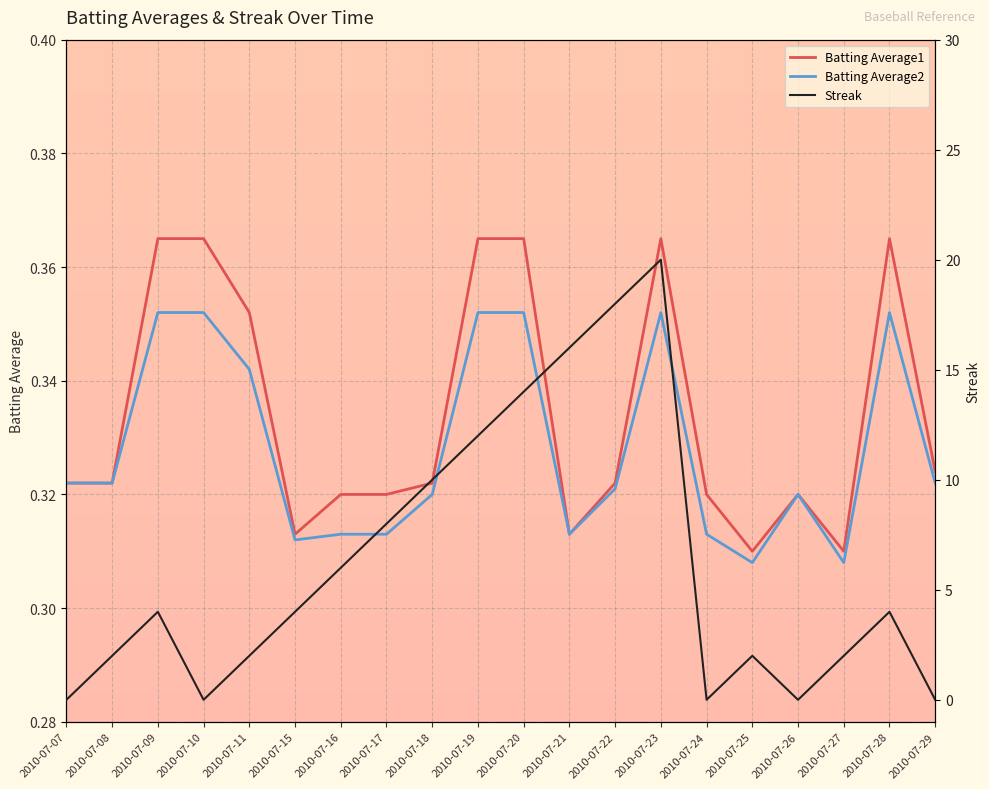

In Batting Average2, how many points are higher than both neighbors (excluding endpoints)?

3